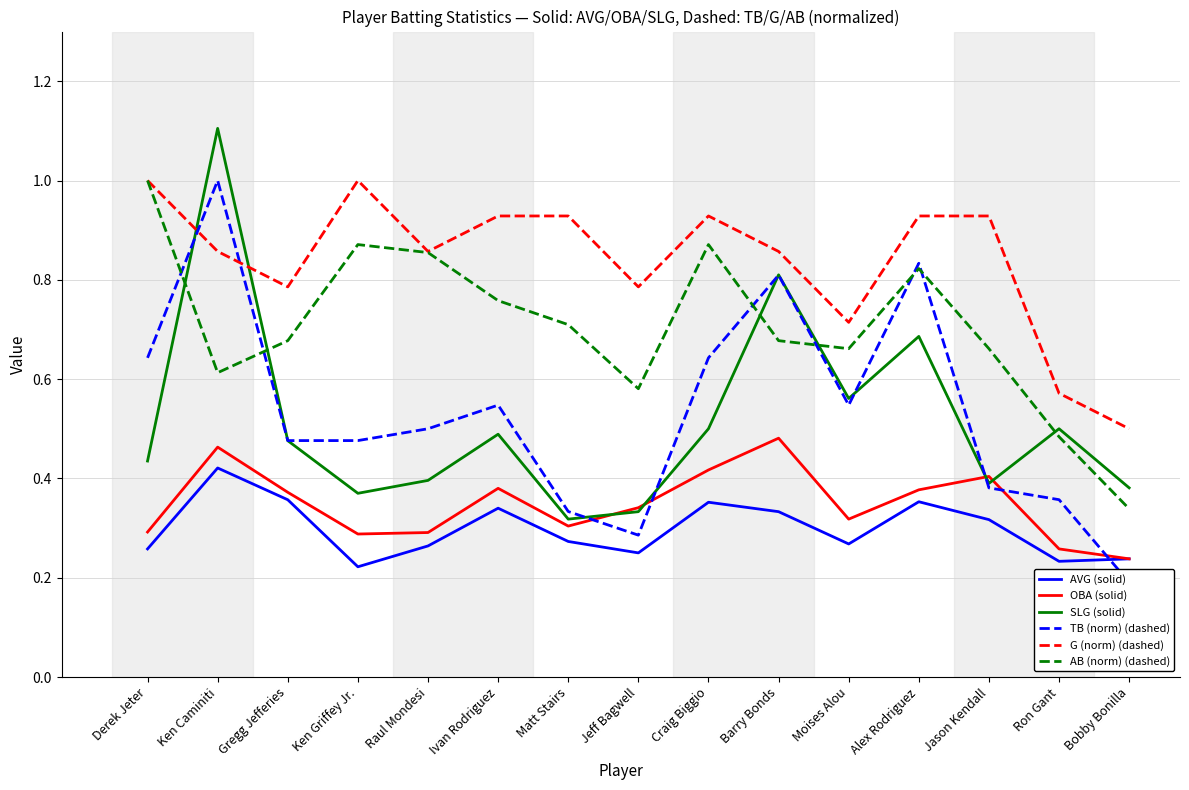

Between which two adjacent categories do TB (norm) (dashed) and OBA (solid) first intersect?

Matt Stairs and Jeff Bagwell